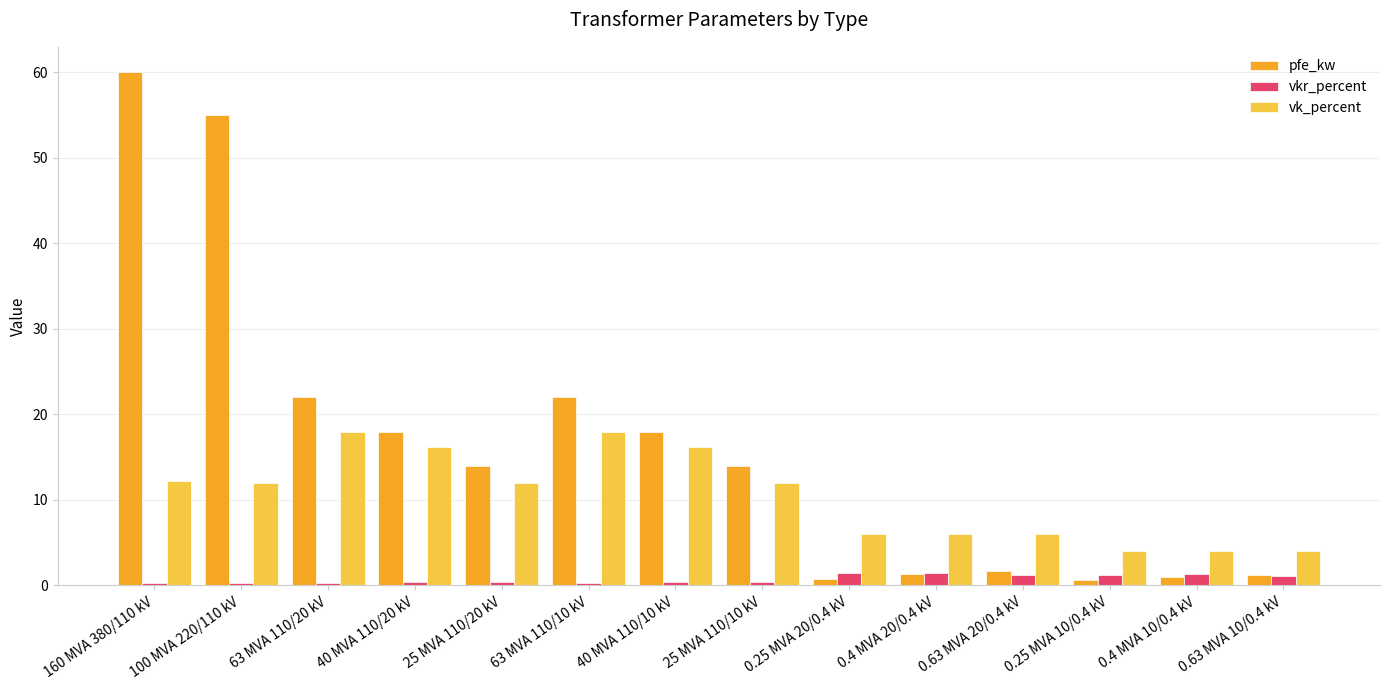

What are all the series names shown in the legend?

pfe_kw, vkr_percent, vk_percent